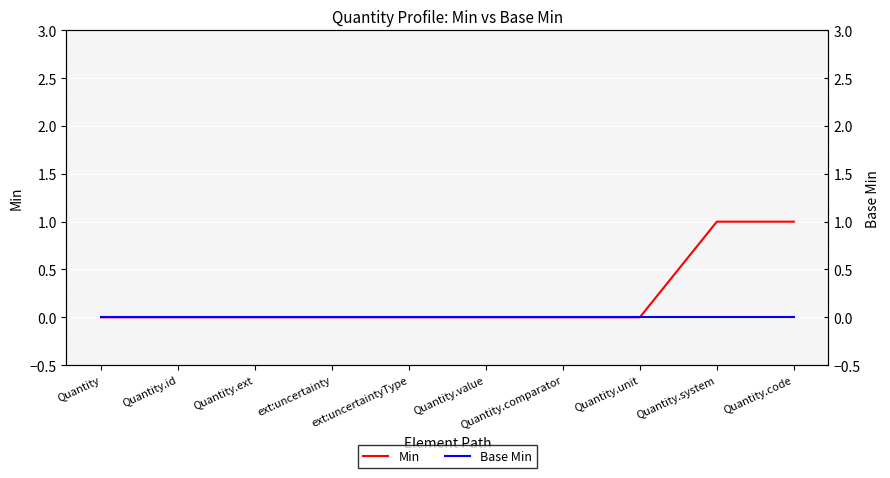

Reading left to right, list all the values displayed in this chart.

Min: 0	0	0	0	0	0	0	0	1	1
Base Min: 0	0	0	0	0	0	0	0	0	0